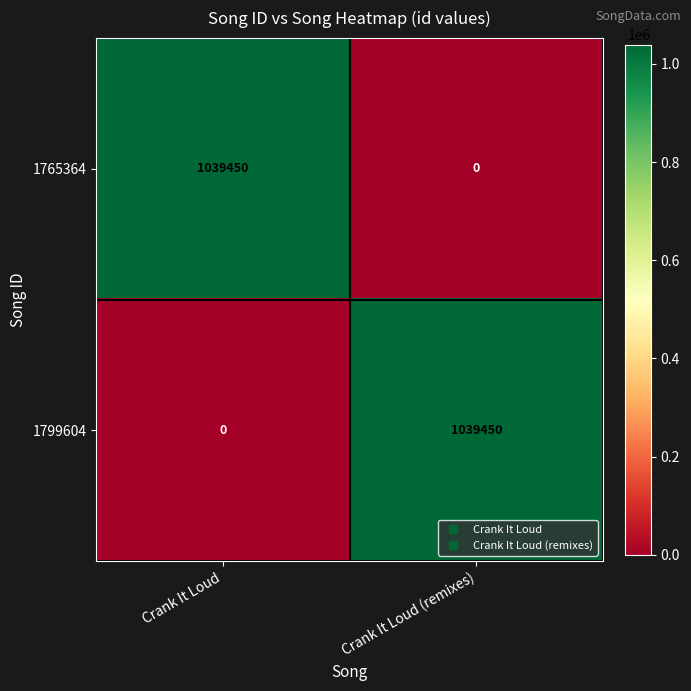

What is the total value across all series at Crank It Loud?

1039450